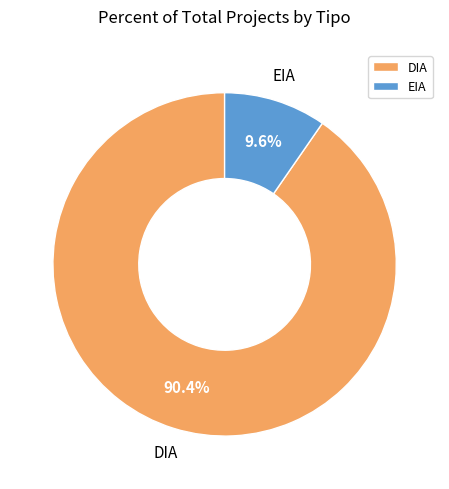

What is the smallest slice in the pie chart?

EIA